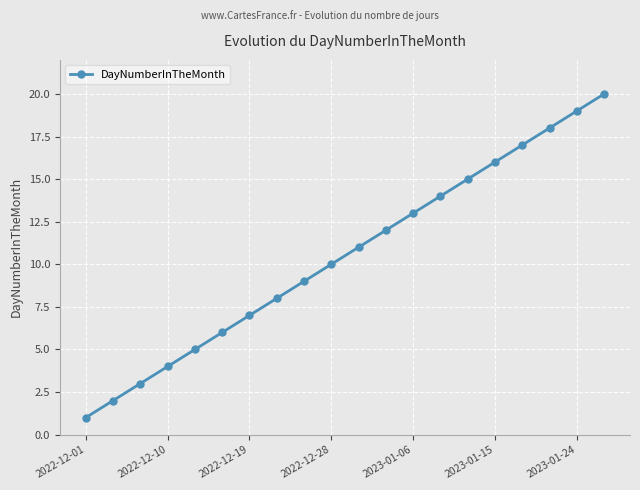

What is the greatest value displayed?

20